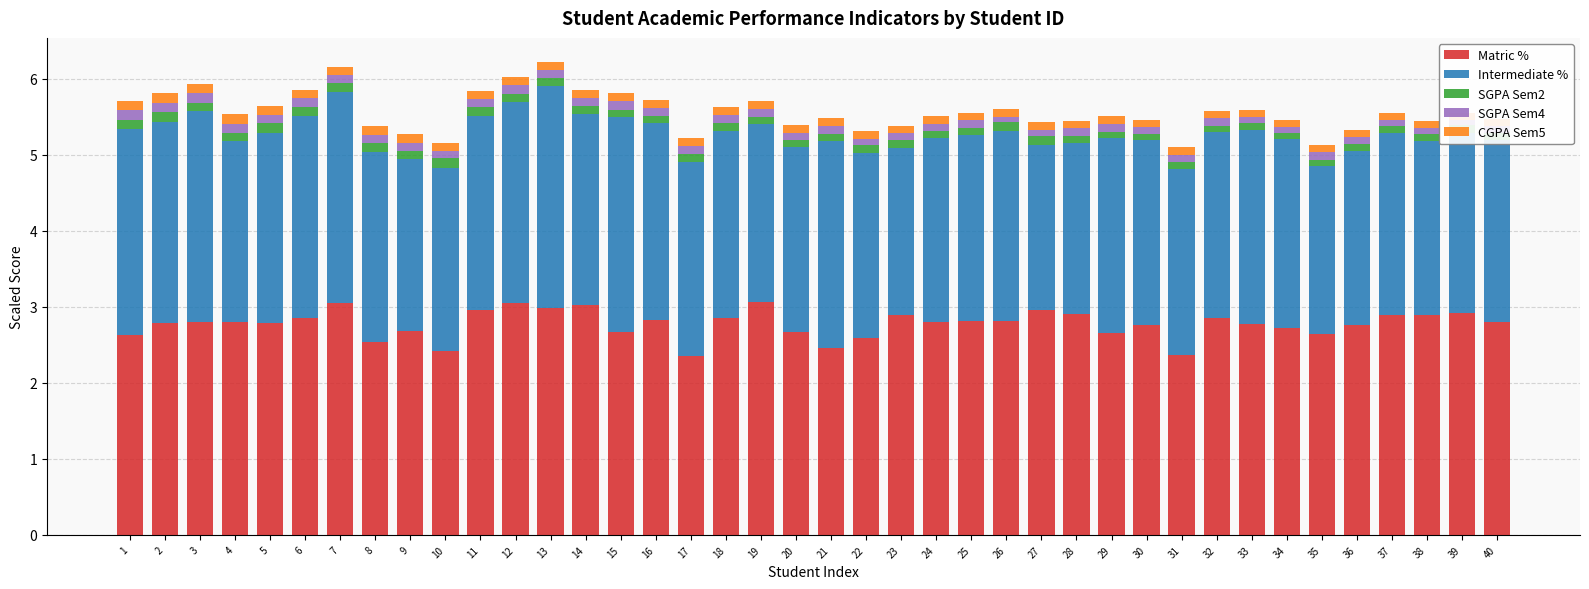

Between 32 and 11, which is larger?

11